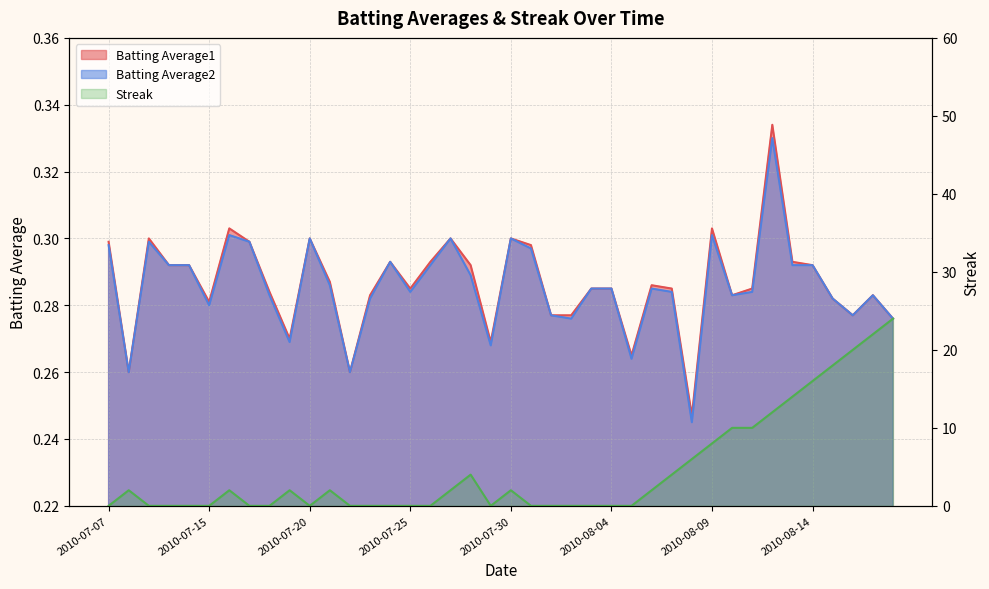

How many lines are shown in the chart?

3